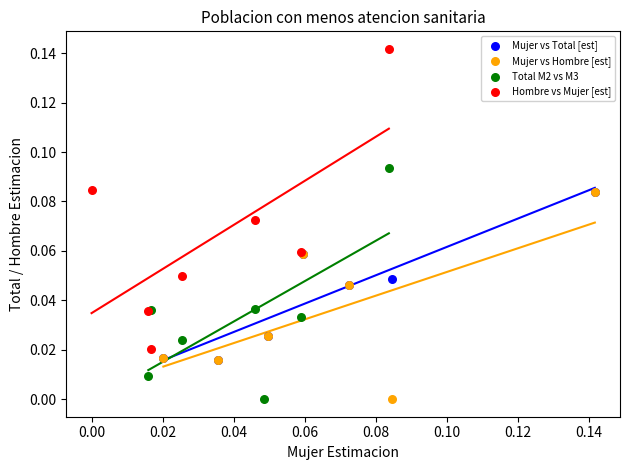

Which series reaches the maximum Y coordinate?

Hombre vs Mujer [est]